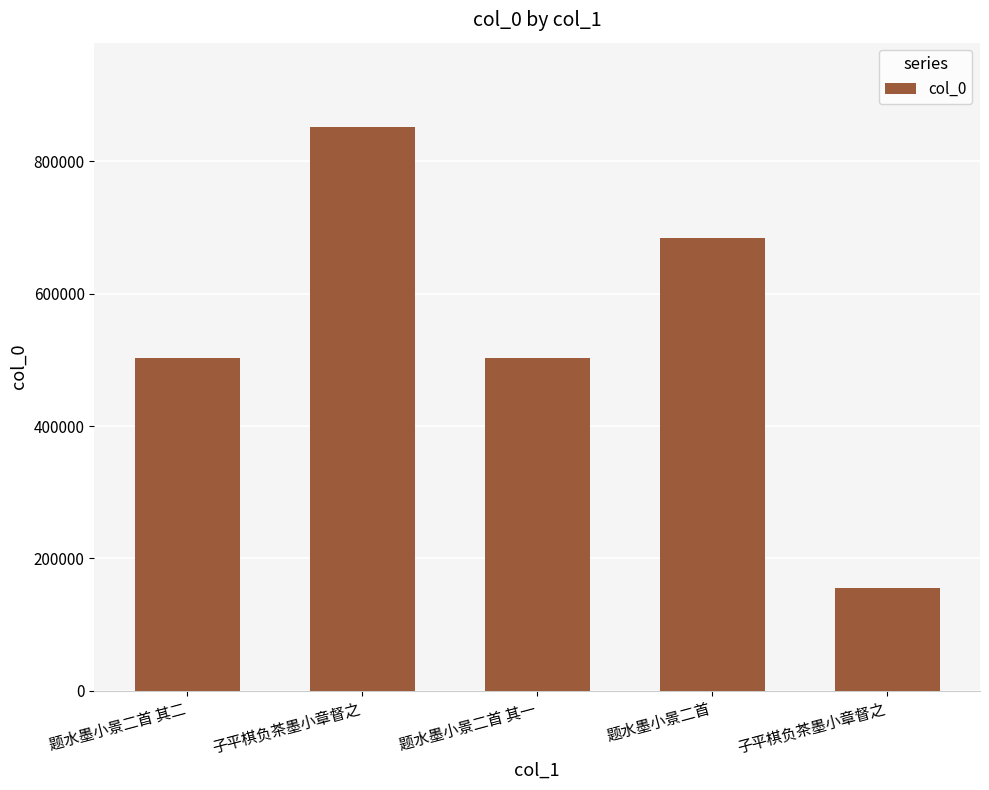

List the labels in order of value, largest first.

子平棋负茶墨小章督之, 题水墨小景二首, 题水墨小景二首 其二, 题水墨小景二首 其一, 子平棋负茶墨小章督之